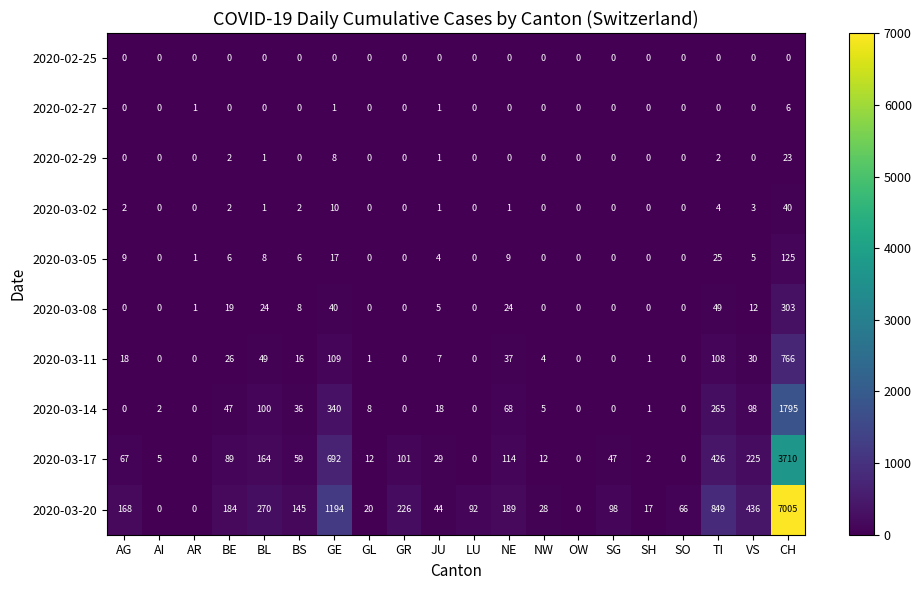

Is it true that 2020-03-05 equals 67 at GR?

False